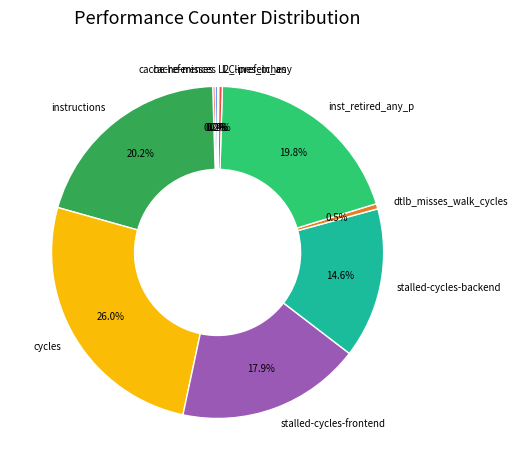

Does any single category account for the majority?

No